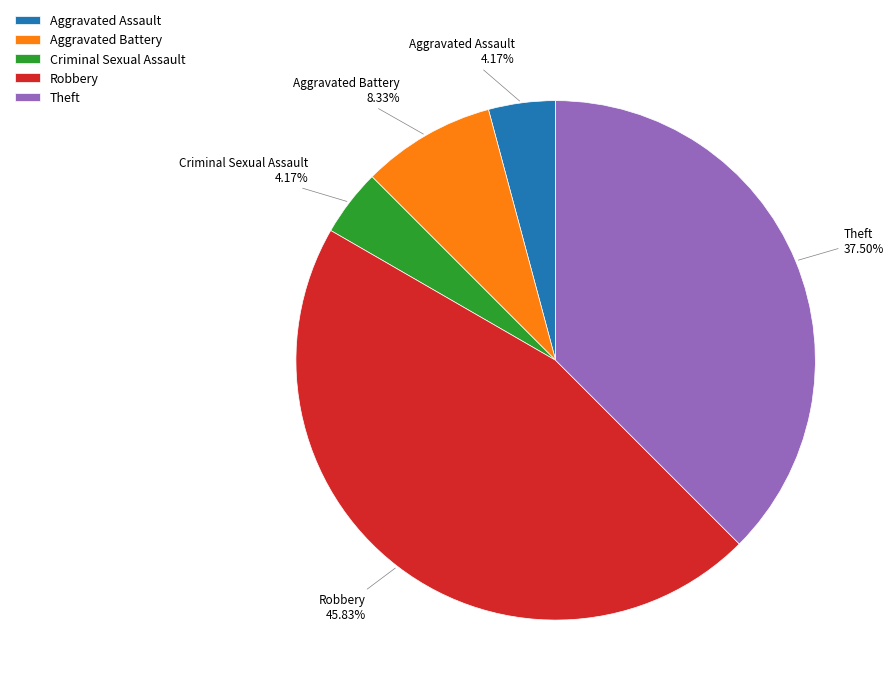

To the nearest percent, what portion does Robbery represent?

46%